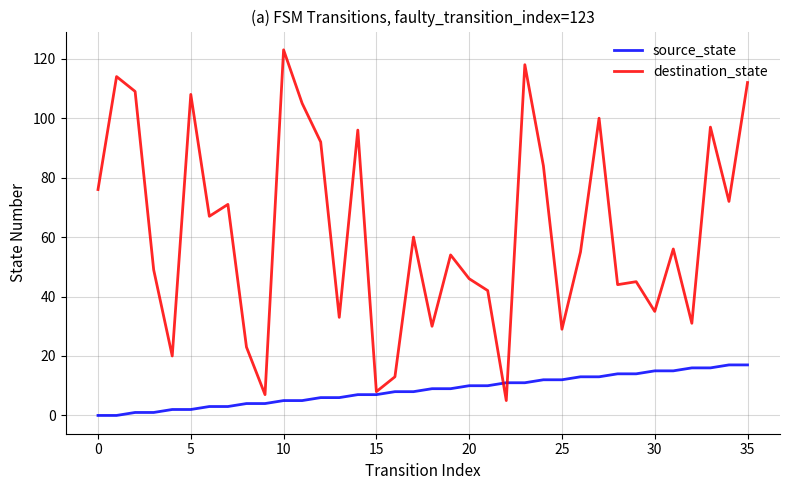

Which series has the largest range (max minus min)?

destination_state